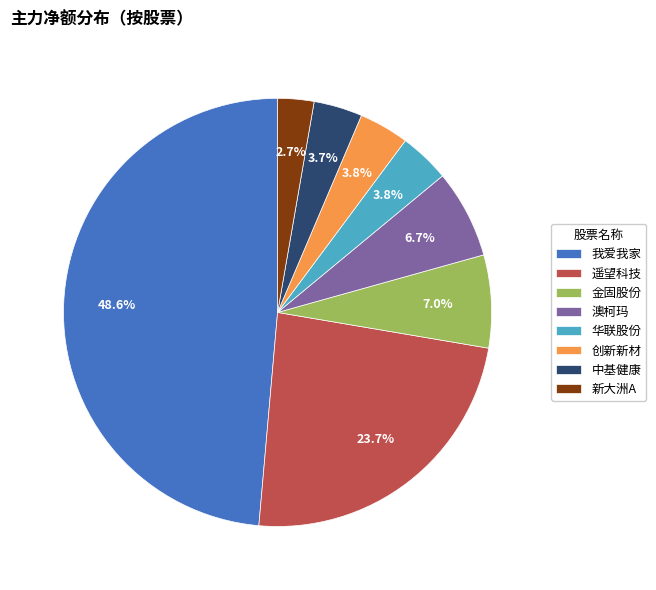

Count the number of slices in the pie.

8